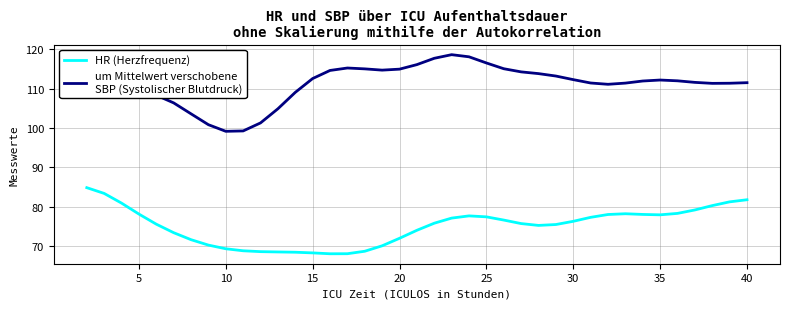

What is the greatest value displayed?

118.7